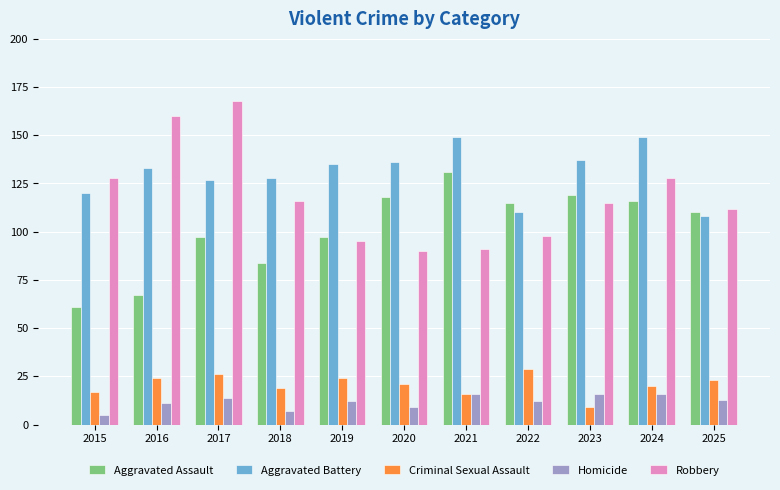

How many values in the Aggravated Battery series are below 133?

5